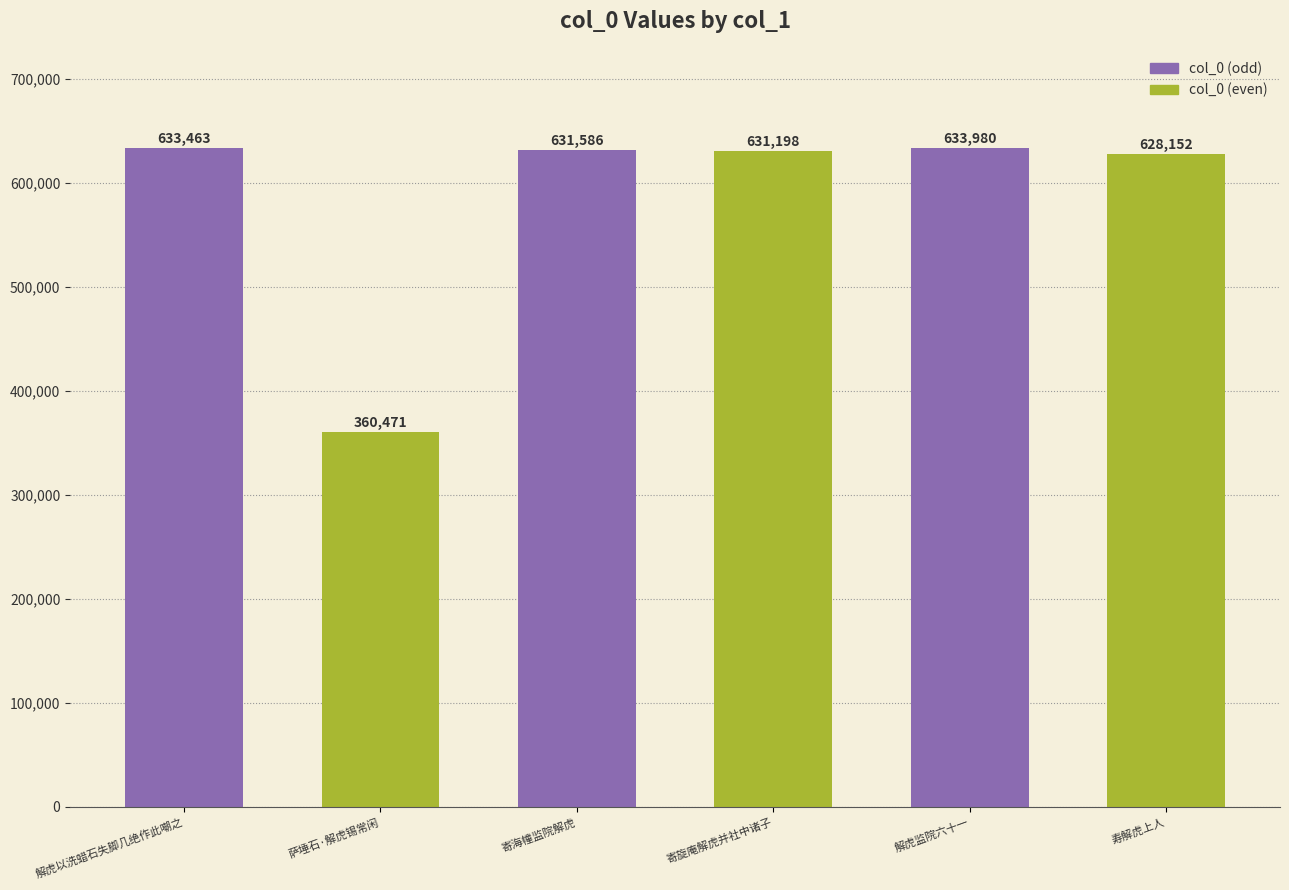

Is it true that the value at 寄旋庵解虎并社中诸子 is 631198?

True